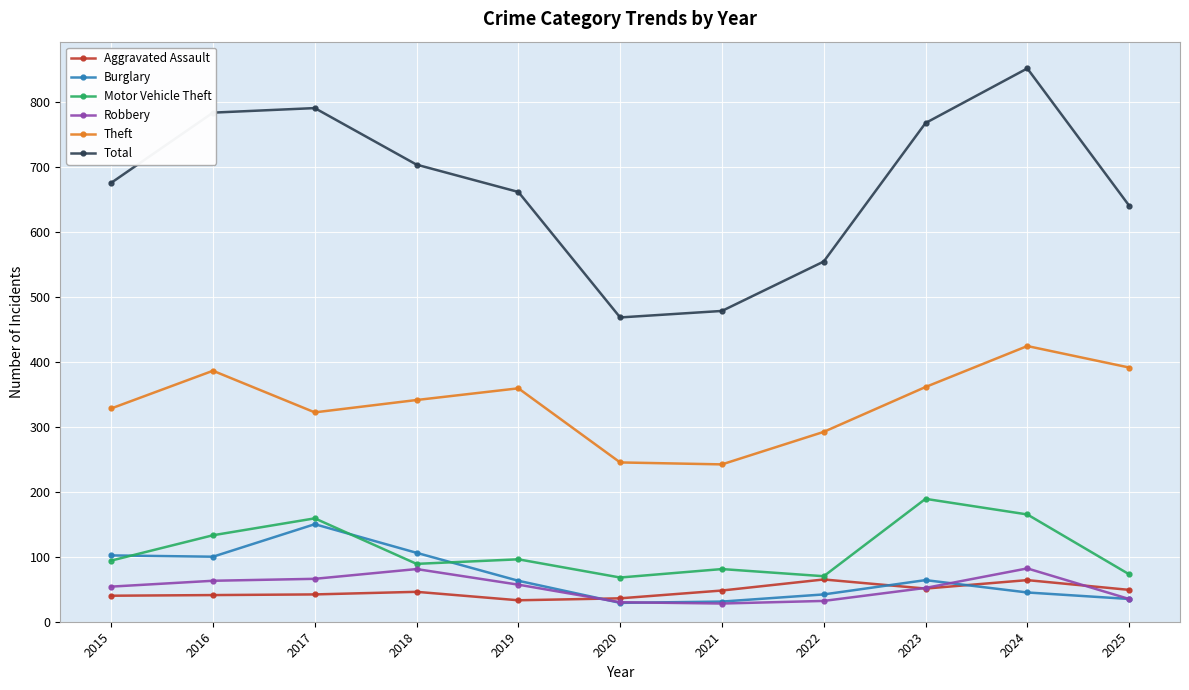

What is the average value of the Aggravated Assault series?

47